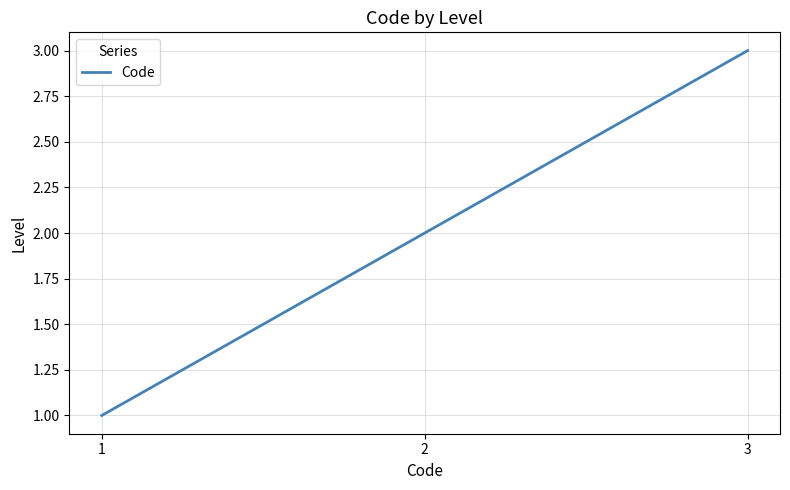

Reading left to right, transcribe all the data shown in this chart.

1=1	2=2	3=3